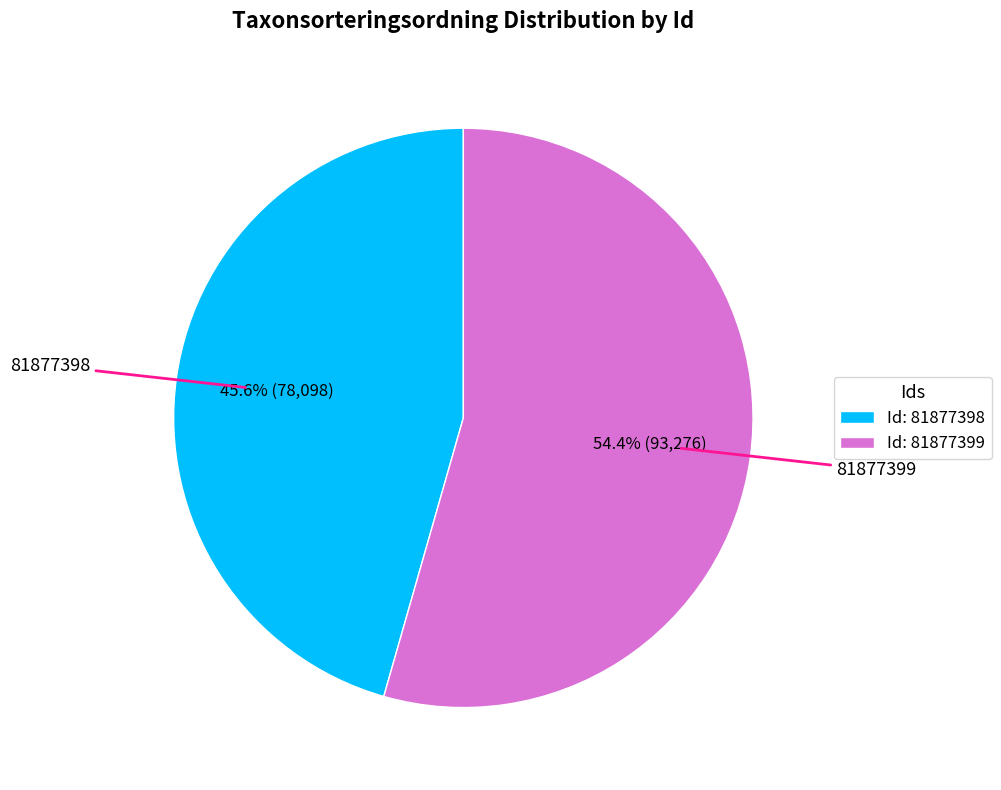

What is the smallest slice in the pie chart?

Id: 81877398